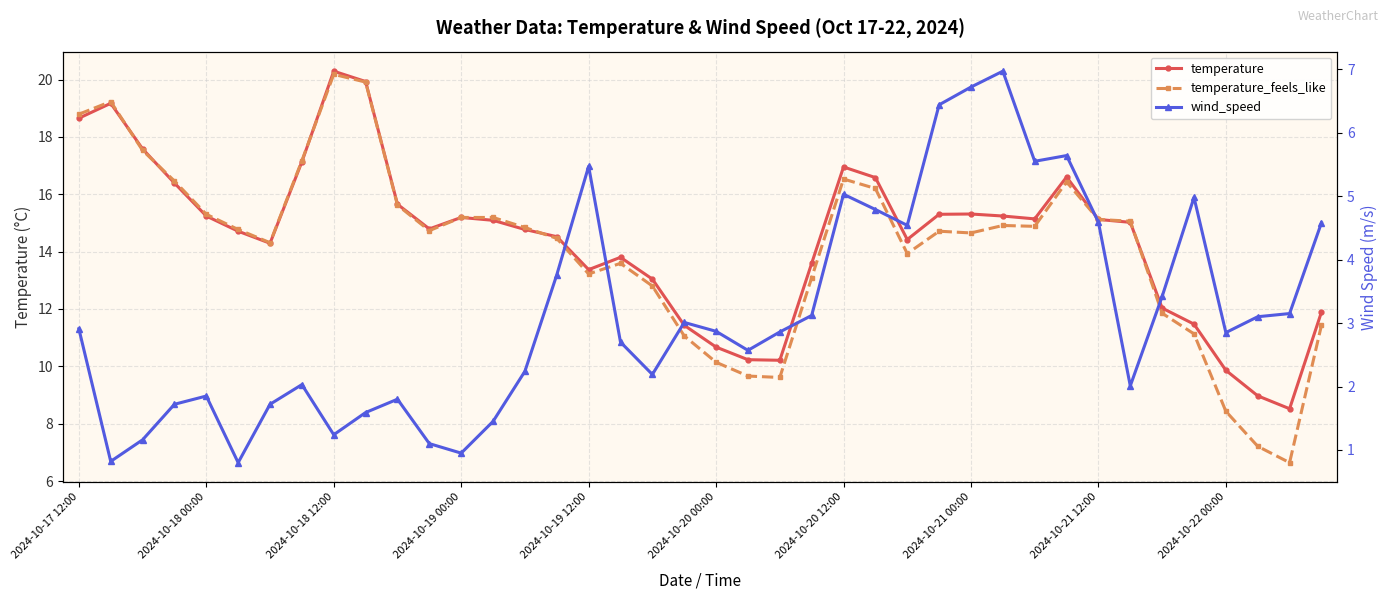

The value of wind_speed at 21 is 2.6. True or false?

True